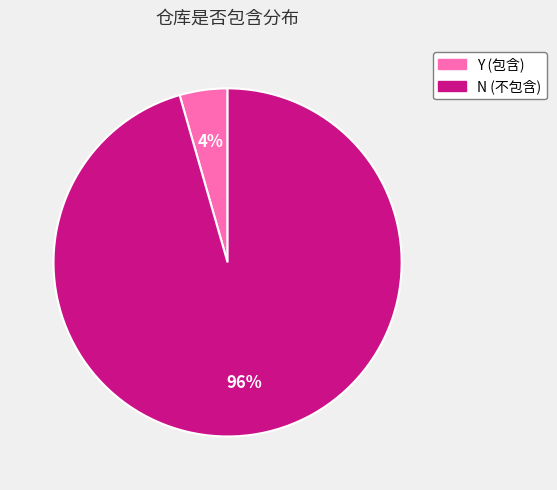

Rank the categories by value from highest to lowest.

N, Y